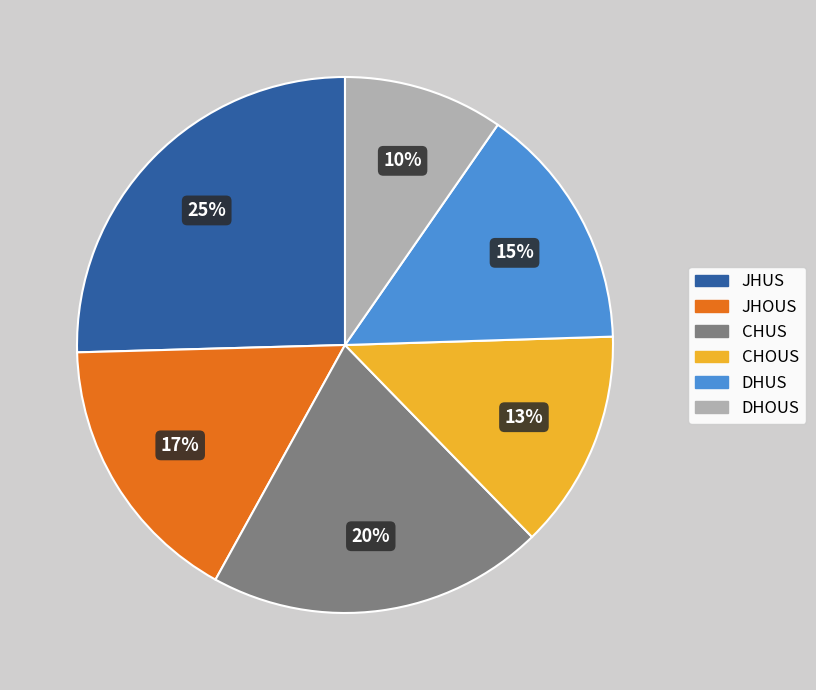

How many segments does this pie chart have?

6